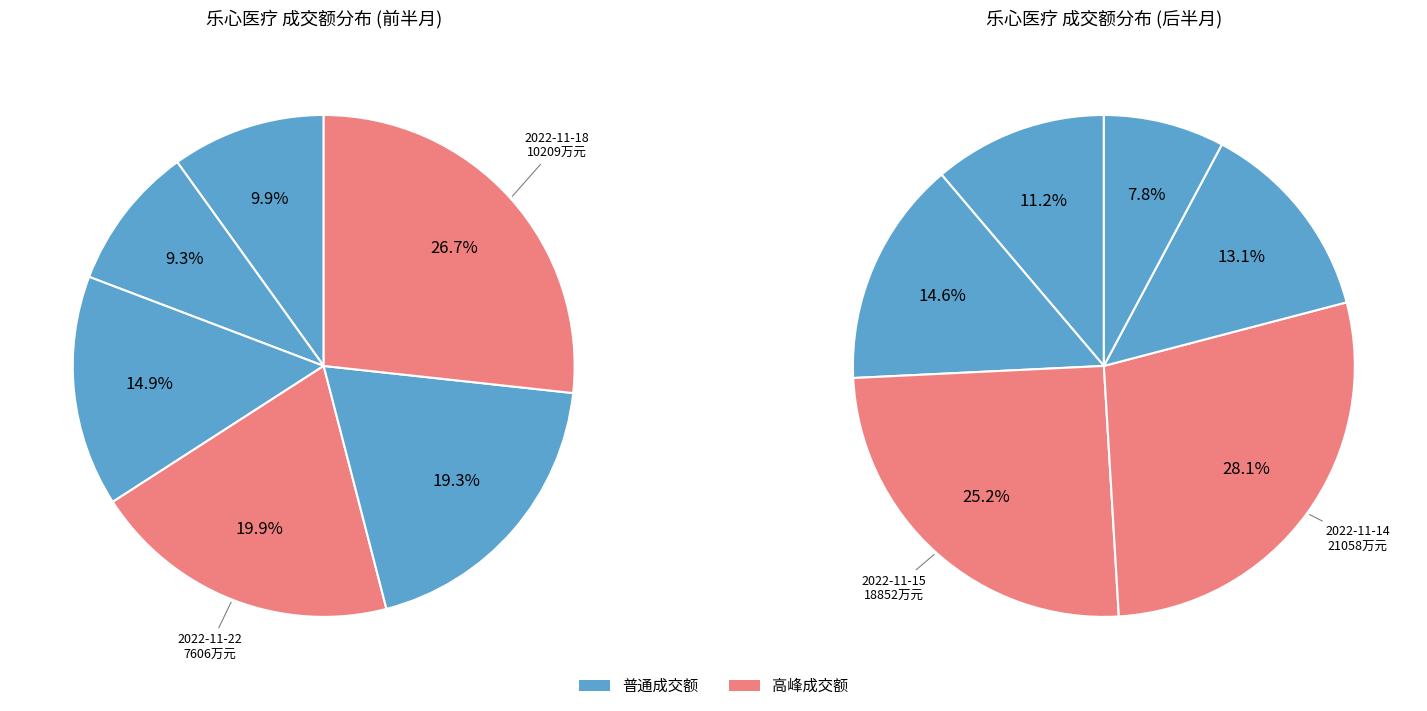

Is there a majority slice in this chart?

No